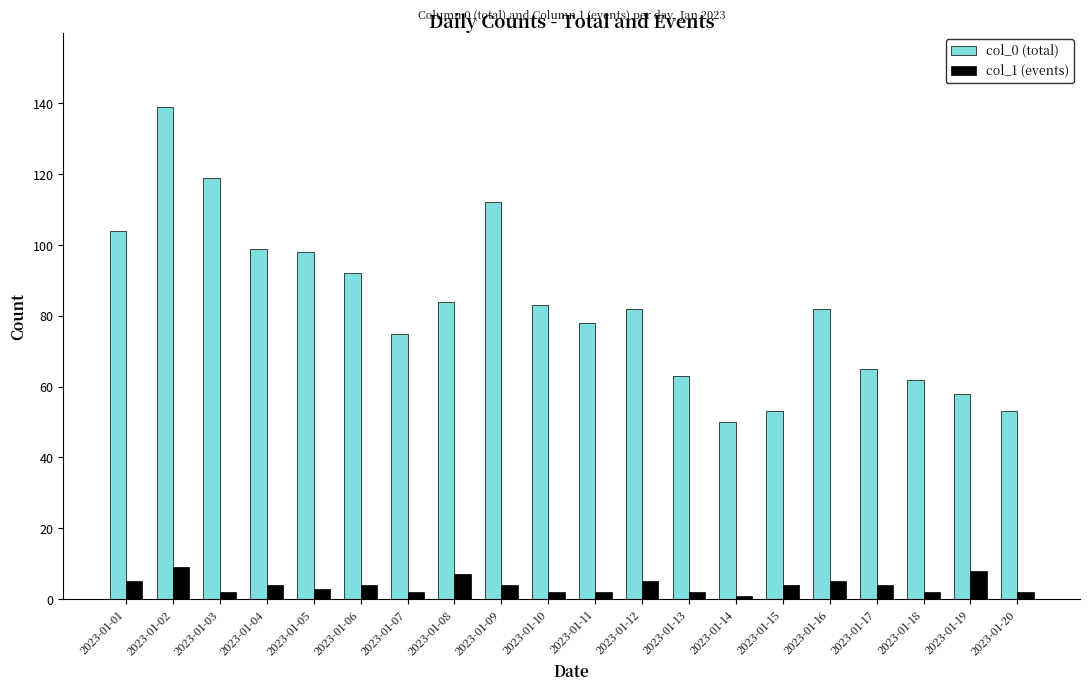

At which category is the sum across all series the highest?

2023-01-02